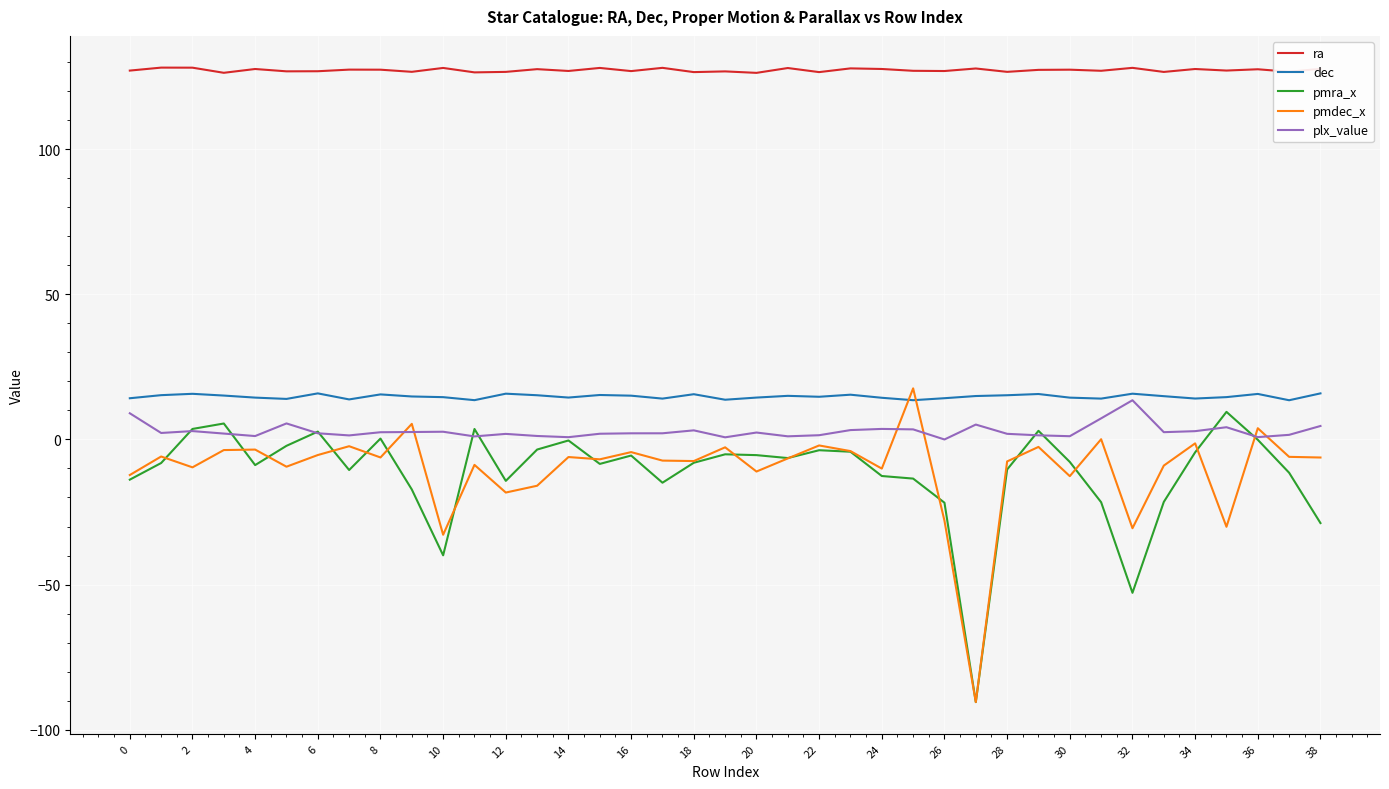

What is the maximum value shown in the chart?

128.2